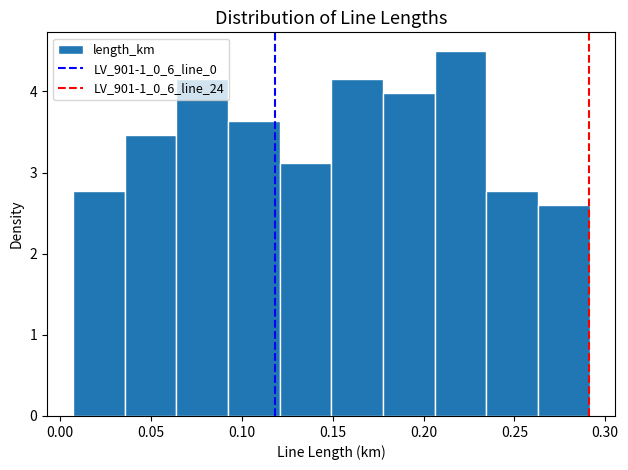

Reading left to right, transcribe this chart: for each bar, give the range it covers on the x-axis and its height. Neither the bar edges nor the heights are printed on the chart, so give them approximately, as read against the axes.

0.005 to 0.035: 2.8
0.035 to 0.065: 3.5
0.065 to 0.090: 4.2
0.090 to 0.120: 3.6
0.120 to 0.150: 3.1
0.150 to 0.180: 4.2
0.180 to 0.205: 4.0
0.205 to 0.235: 4.5
0.235 to 0.265: 2.8
0.265 to 0.290: 2.6